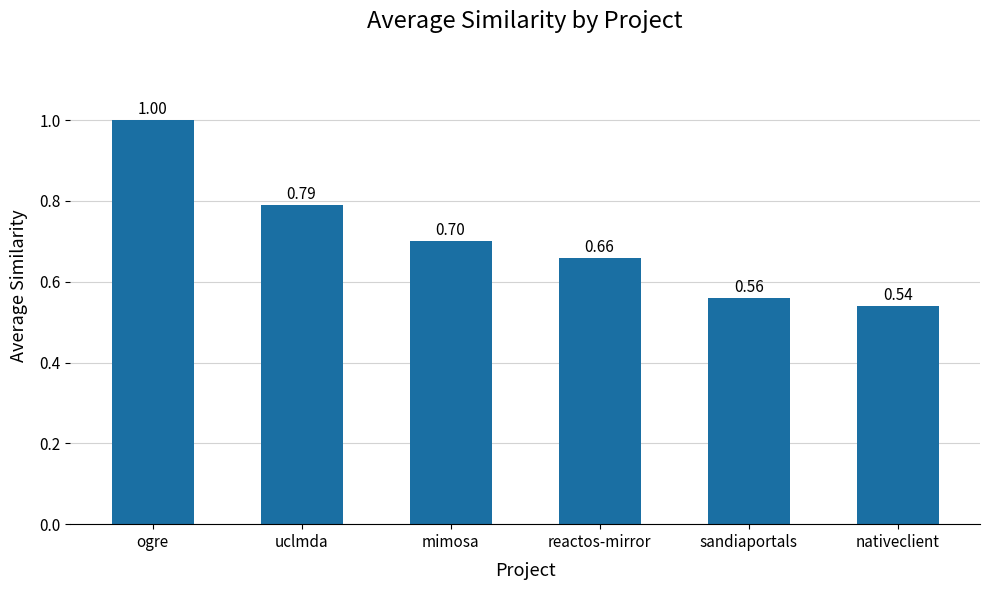

Rank the categories by value from highest to lowest.

ogre, uclmda, mimosa, reactos-mirror, sandiaportals, nativeclient